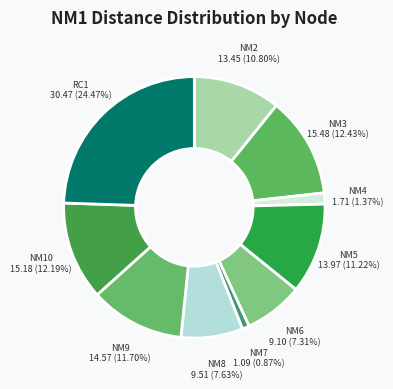

To the nearest percent, what is the difference between the largest and smallest slice percentages?

24%